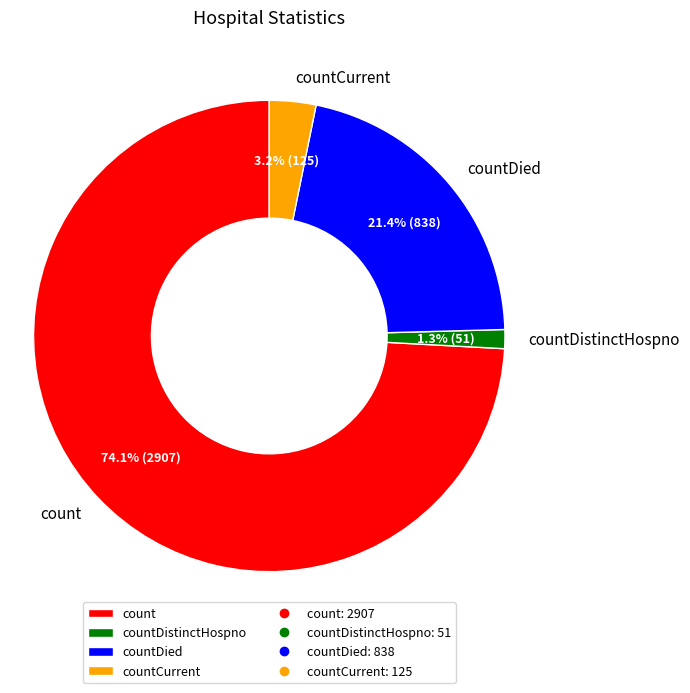

Rank the categories by value from lowest to highest.

countDistinctHospno, countCurrent, countDied, count